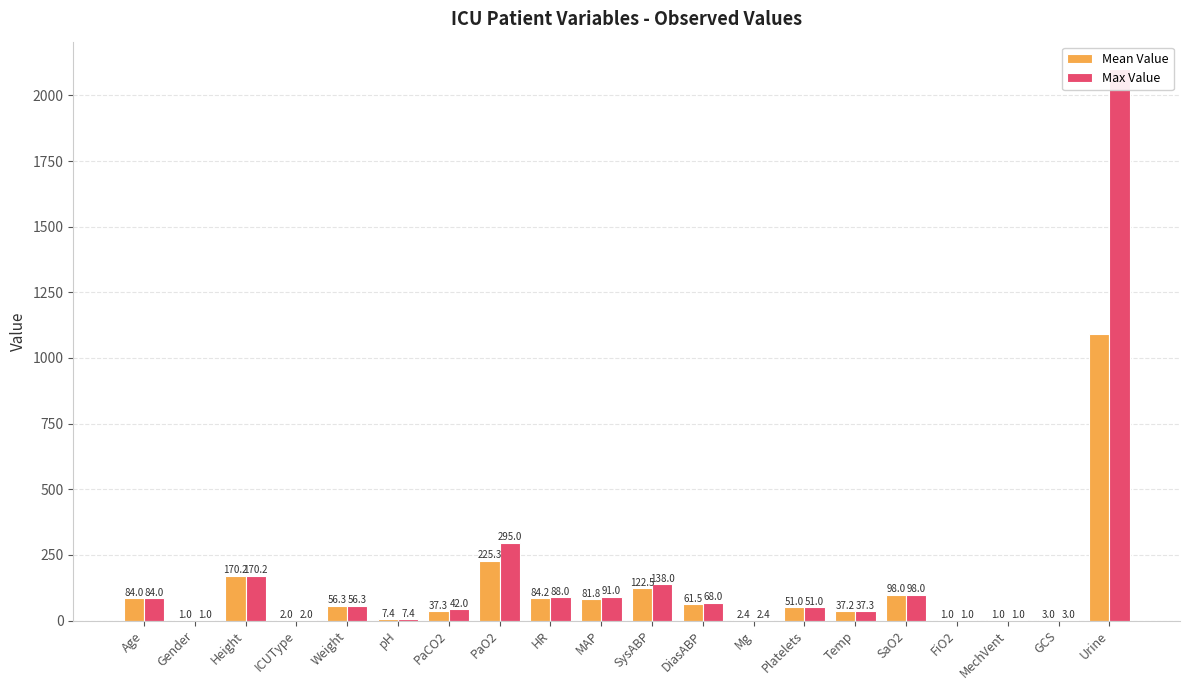

What is the average value of the Max Value series?

166.8